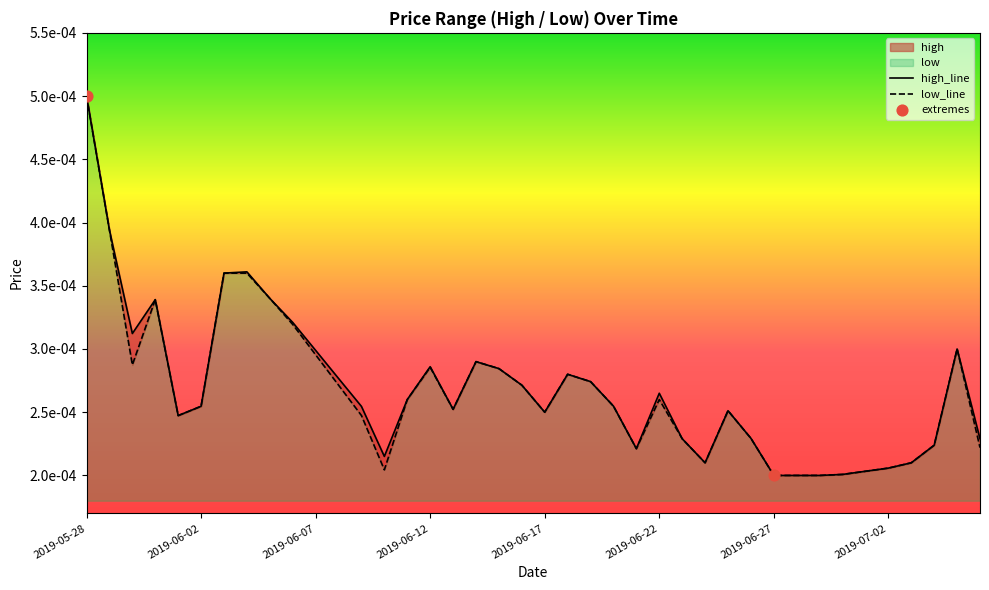

Which series has the largest total across all categories?

high